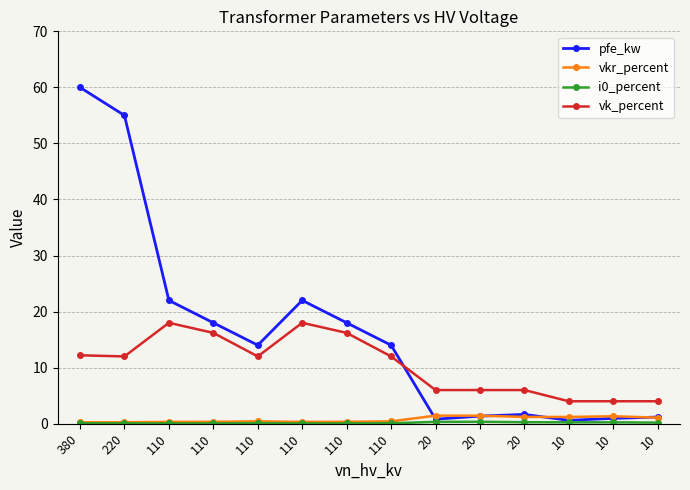

Does the chart display data point markers on the line(s)?

Yes